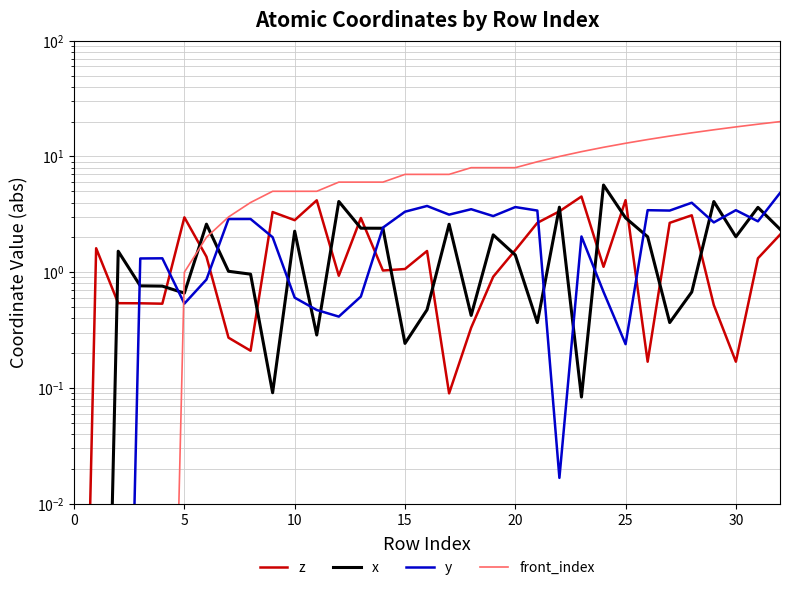

What is the total value across all series at 29?

24.3